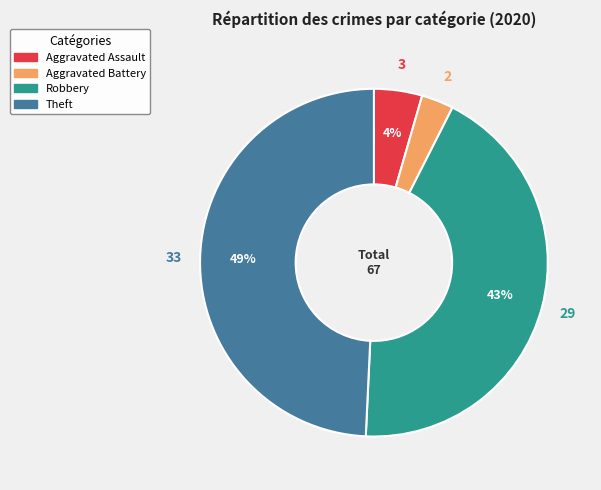

What is the smallest slice in the pie chart?

Aggravated Battery